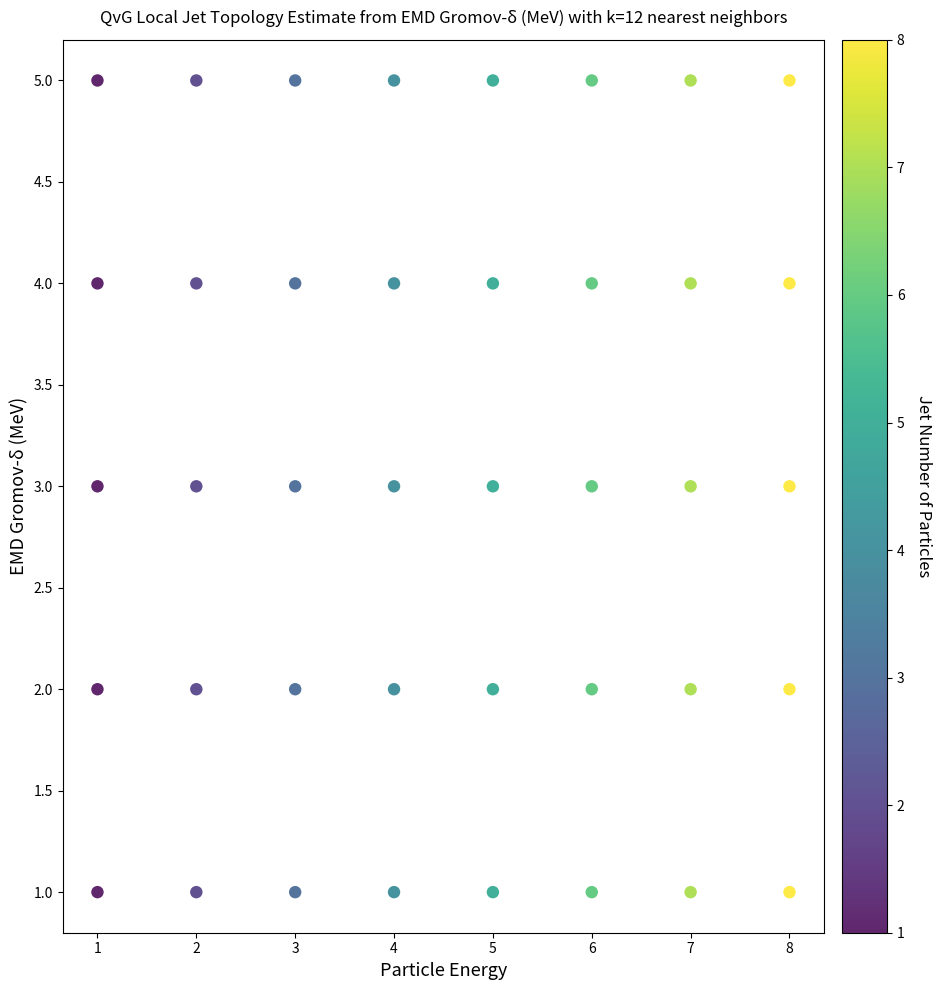

What is the range of X values (max minus min)?

7